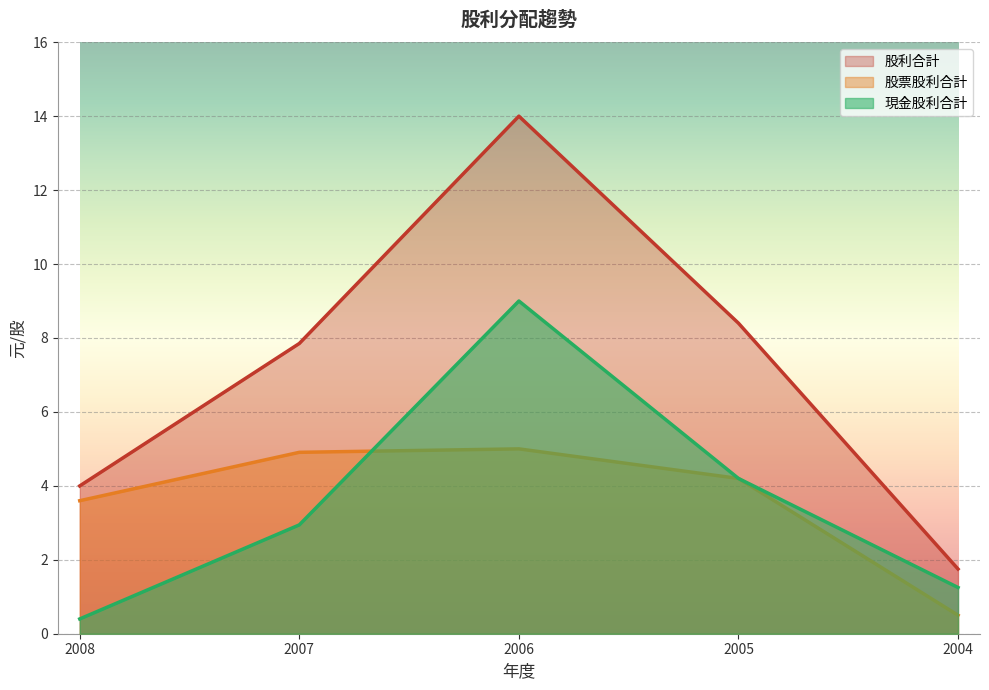

Reading left to right, list all the values displayed in this chart.

現金股利合計: 0.4	2.9	9.0	4.2	1.2
股票股利合計: 3.6	4.9	5.0	4.2	0.5
股利合計: 4.0	7.9	14.0	8.4	1.8